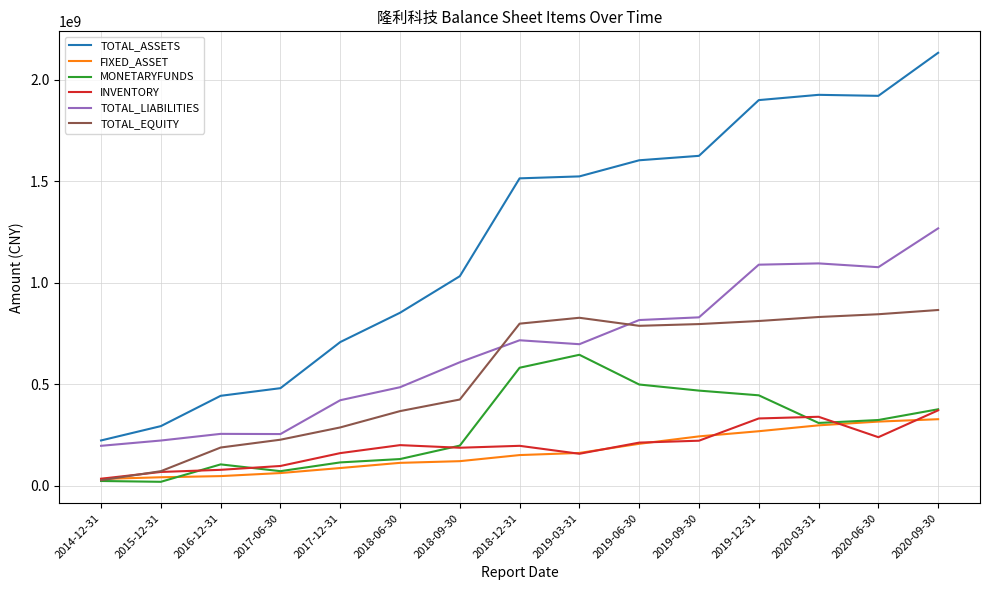

Which series has the largest range (max minus min)?

TOTAL_ASSETS